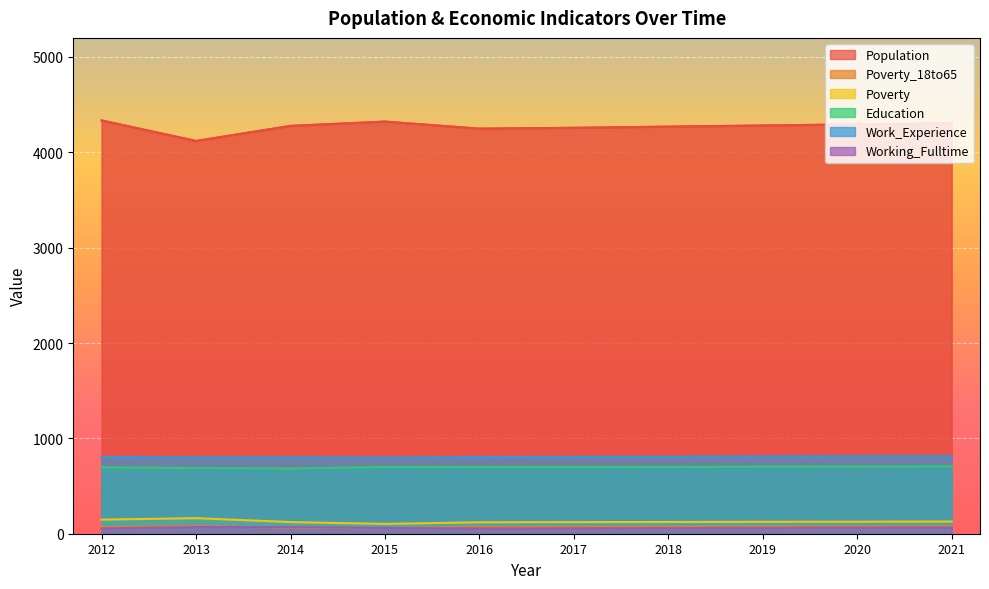

Reading left to right, list all the values displayed in this chart.

Population: 2012=4334	2013=4119	2014=4277	2015=4322	2016=4248	2017=4257	2018=4269	2019=4281	2020=4293	2021=4304
Poverty_18to65: 2012=70	2013=80	2014=63	2015=59	2016=71	2017=72	2018=73	2019=74	2020=75	2021=77
Poverty: 2012=148	2013=163	2014=122	2015=103	2016=120	2017=122	2018=123	2019=125	2020=126	2021=128
Education: 2012=696	2013=689	2014=684	2015=700	2016=699	2017=699	2018=701	2019=703	2020=705	2021=707
Work_Experience: 2012=805	2013=800	2014=800	2015=798	2016=804	2017=806	2018=807	2019=809	2020=811	2021=813
Working_Fulltime: 2012=56	2013=70	2014=69	2015=60	2016=56	2017=57	2018=59	2019=61	2020=63	2021=64